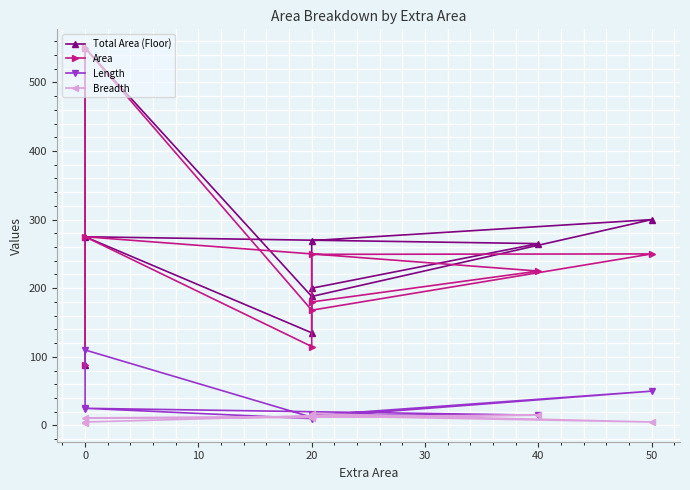

What is the difference between the second highest and second lowest values in the Area series?

160.0